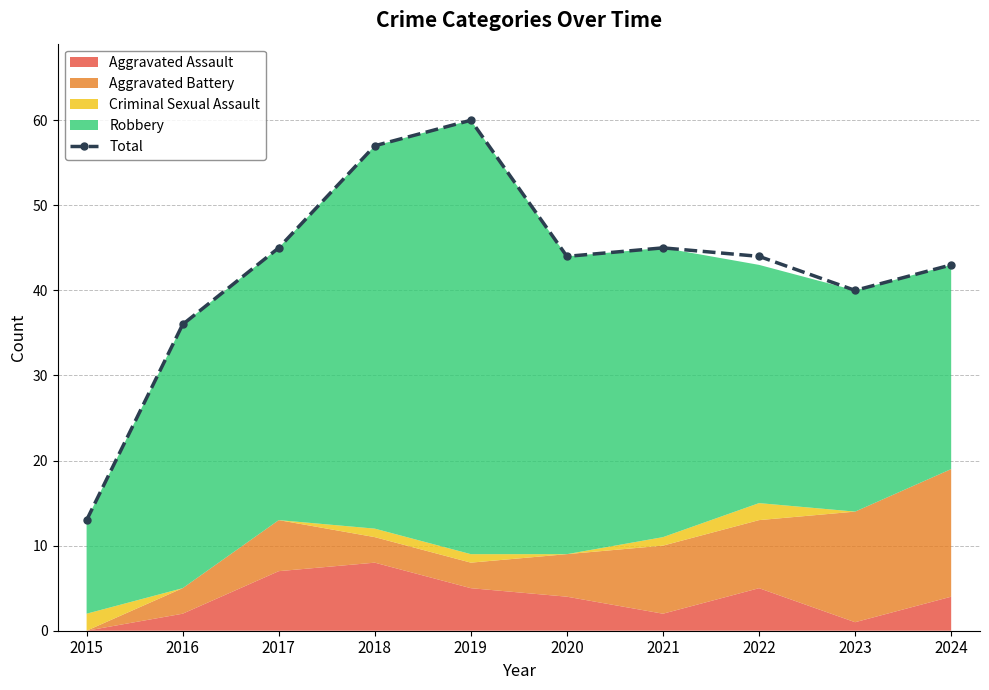

Where is the data nearest to the value 36?

2016